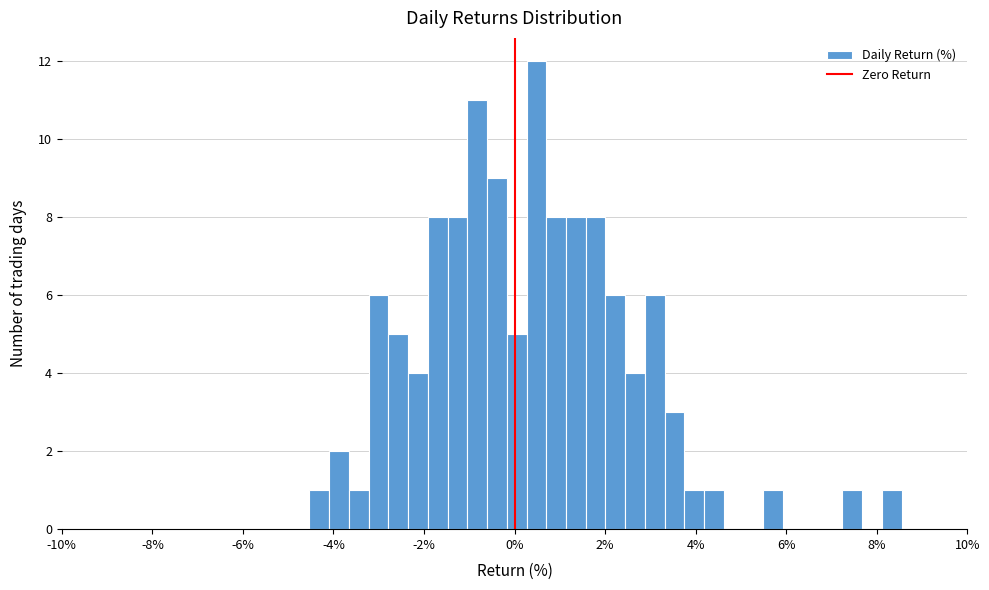

Read against the x-axis, roughly where is the centre of the tallest bar?

0.4